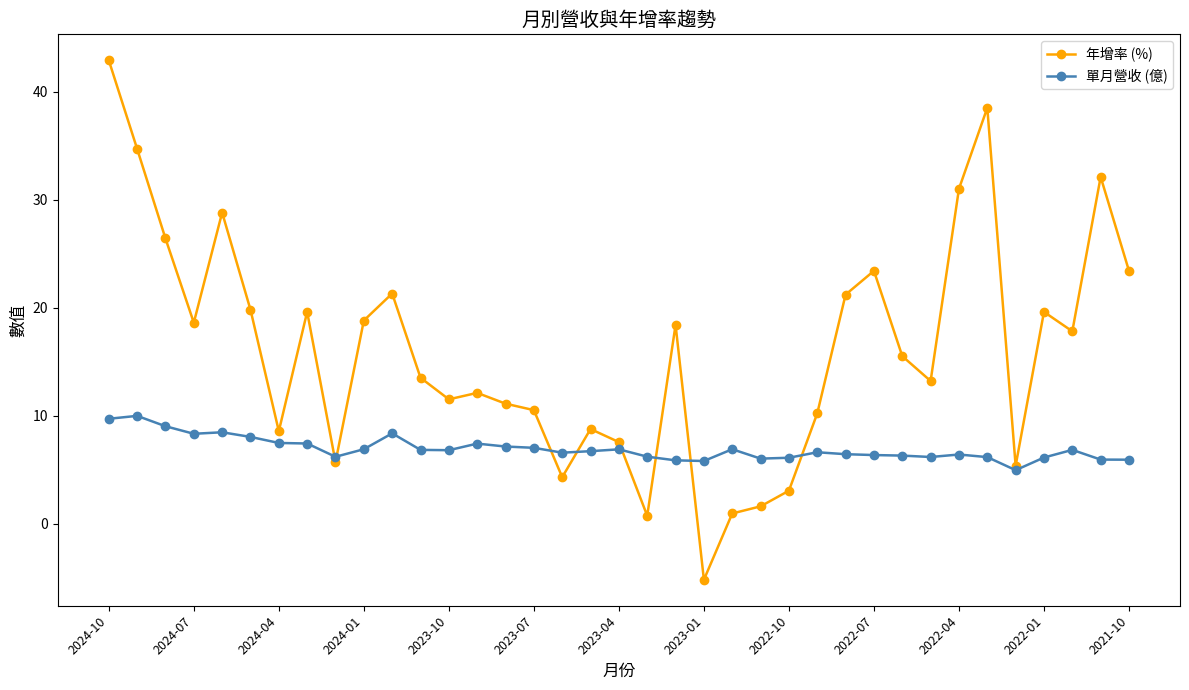

What is the value of the 年增率 (%) point at the 5th from the left?

28.8